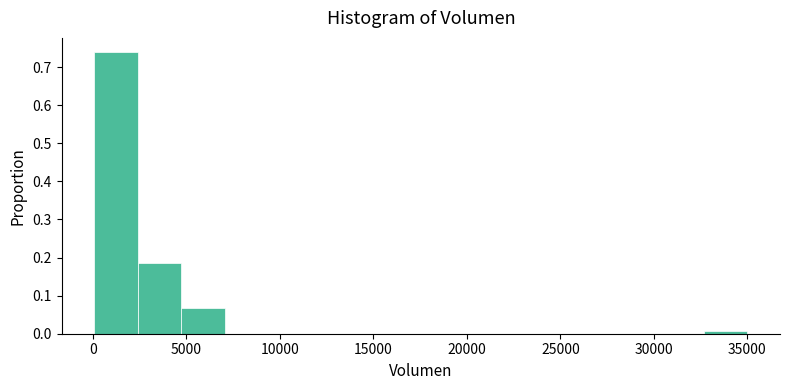

Reading left to right, transcribe this chart: for each bar, give the range it covers on the x-axis and its height. Neither the bar edges nor the heights are printed on the chart, so give them approximately, as read against the axes.

0 to 2500: 0.74
2500 to 4500: 0.18
4500 to 7000: 0.07
7000 to 9500: 0
9500 to 11500: 0
11500 to 14000: 0
14000 to 16500: 0
16500 to 18500: 0
18500 to 21000: 0
21000 to 23500: 0
23500 to 25500: 0
25500 to 28000: 0
28000 to 30500: 0
30500 to 32500: 0
32500 to 35000: under 0.01